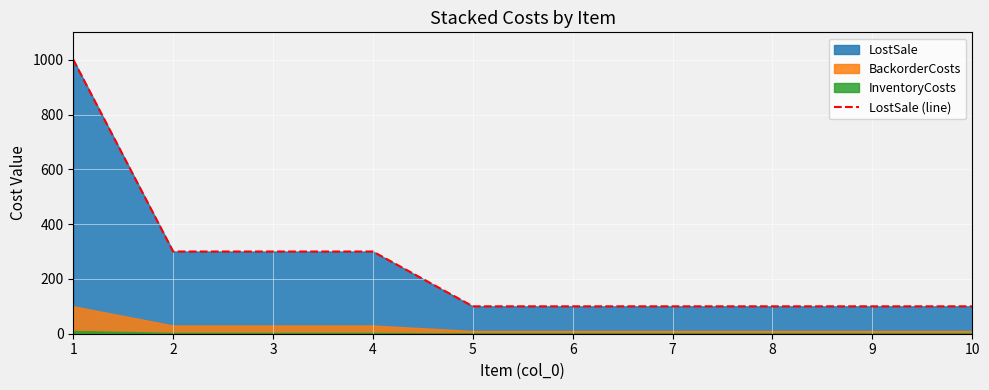

How many values exceed 100?

4